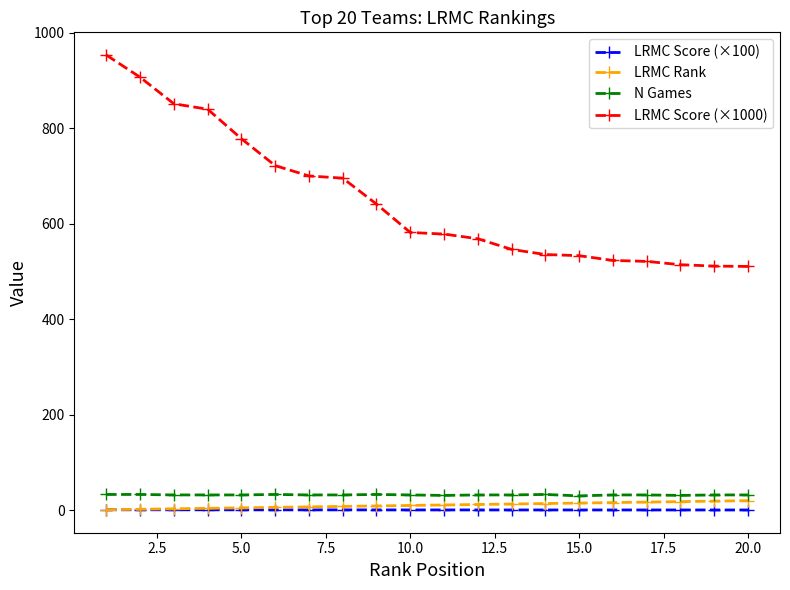

What is the greatest value displayed?

952.9